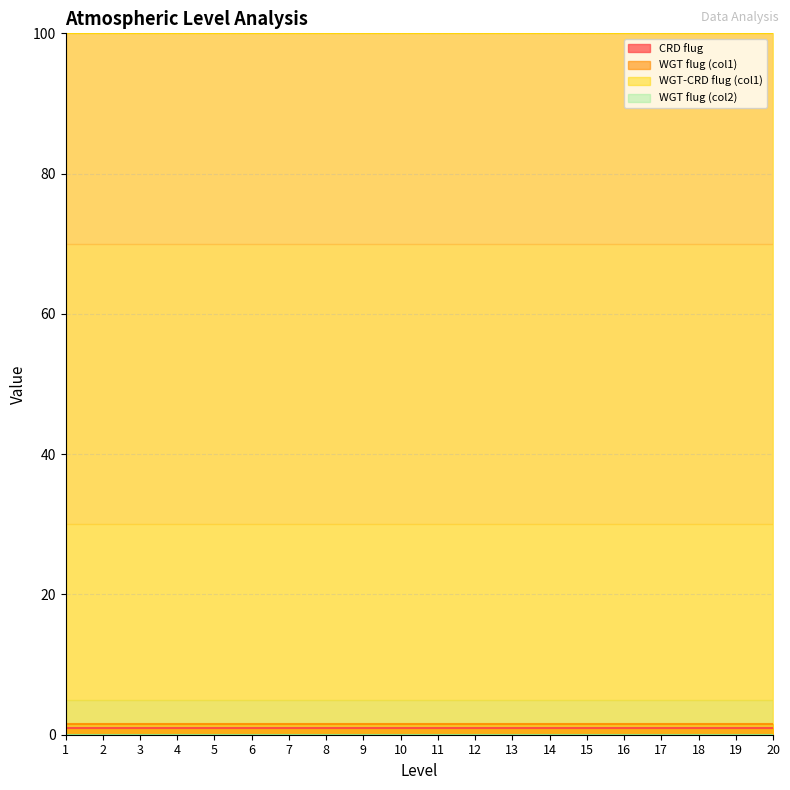

What is the maximum value shown in the chart?

100.0